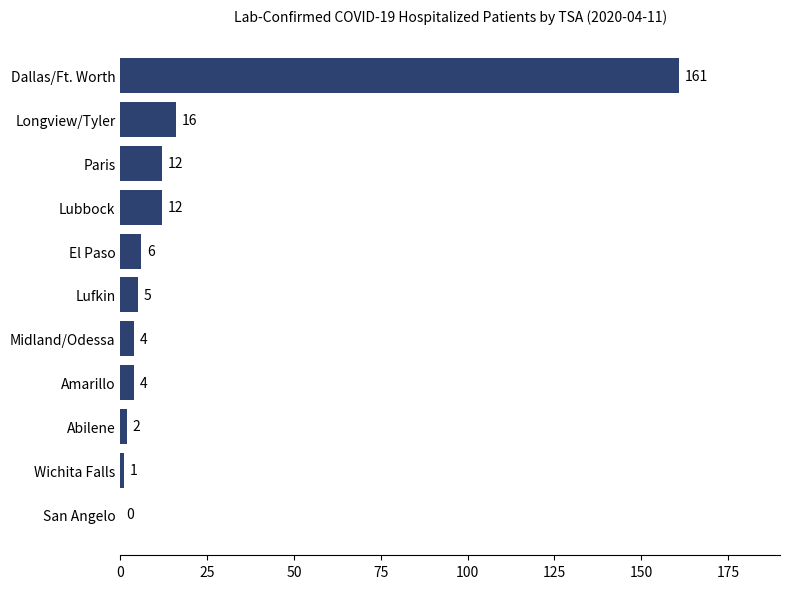

True or false: the data shows 0 at San Angelo.

True